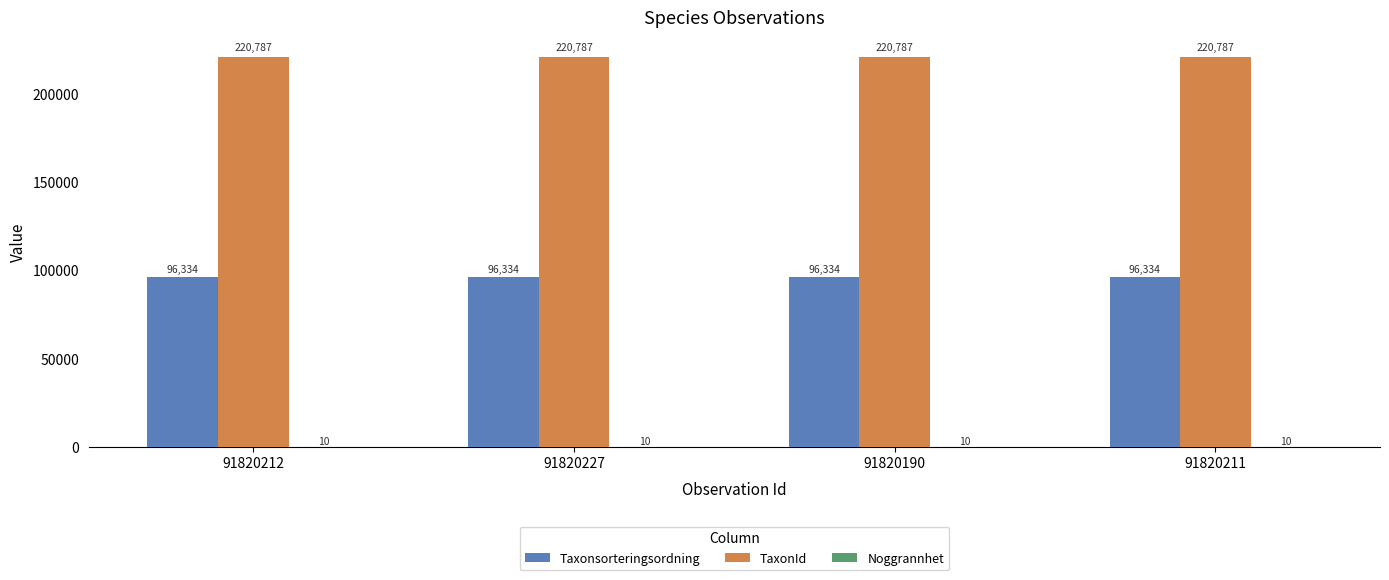

What is the maximum value shown in the chart?

220787